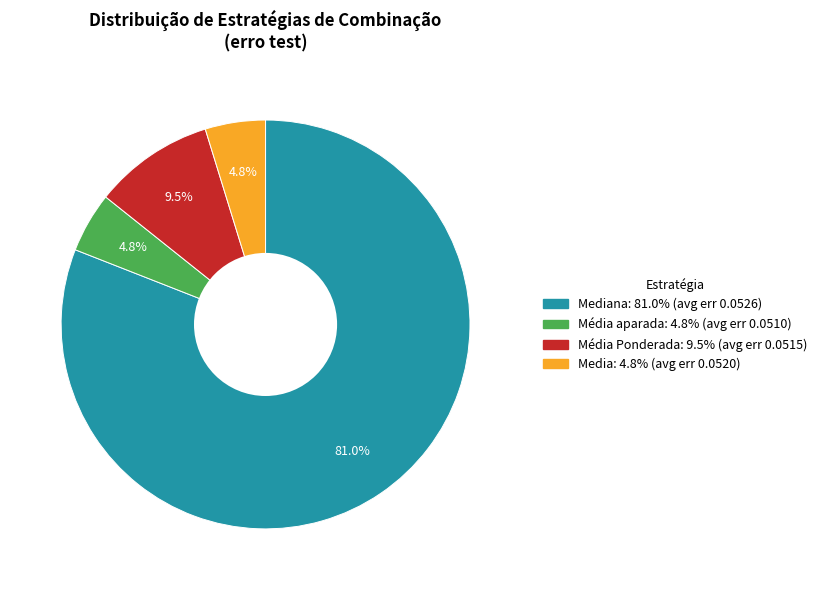

Does any single category account for the majority?

Yes